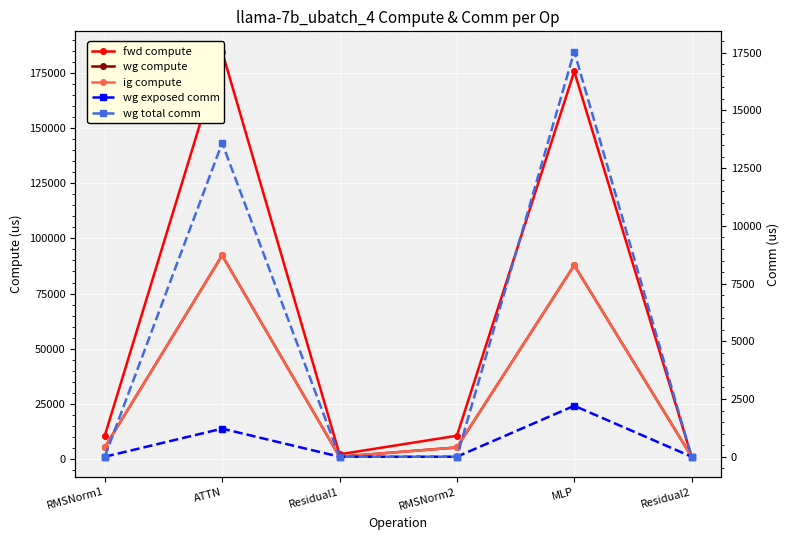

What is the difference between the fwd compute values at ATTN and RMSNorm1?

173981.7